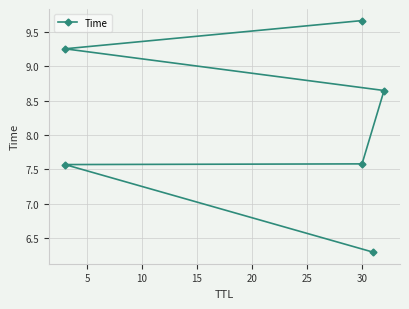

How many data points does each series have?

6